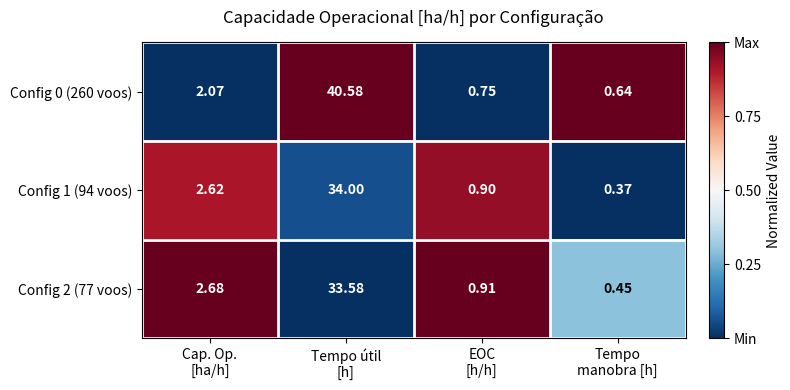

Which series has the widest spread of values?

Config 0 (260 voos)